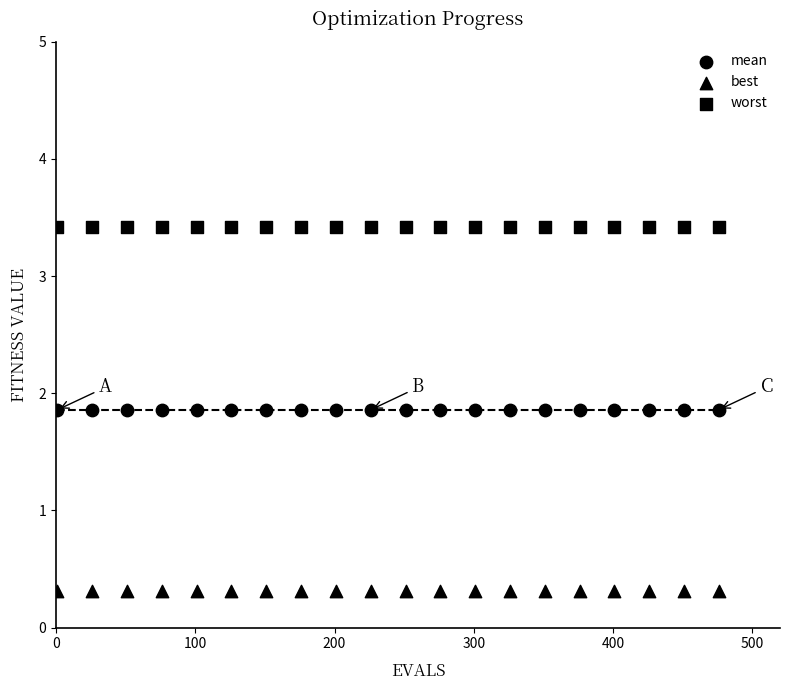

How many data points are displayed?

60